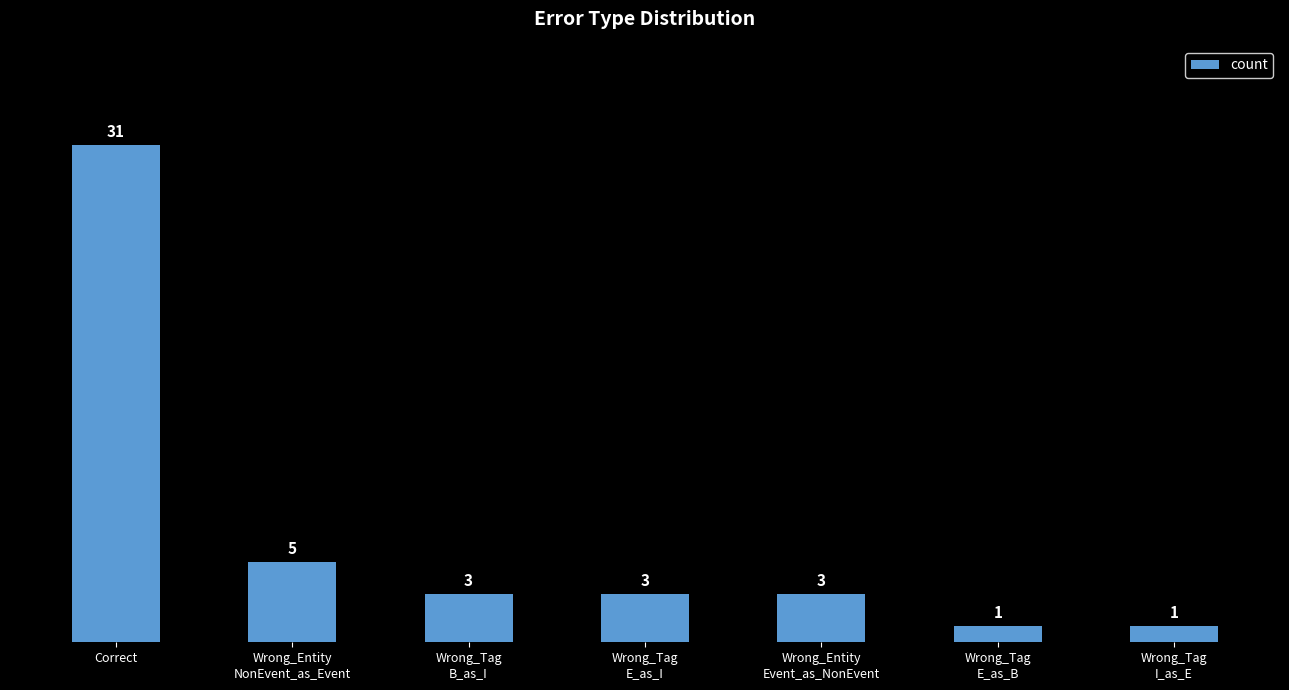

What is the change in value from Wrong_Entity
NonEvent_as_Event to Wrong_Tag
I_as_E?

-4